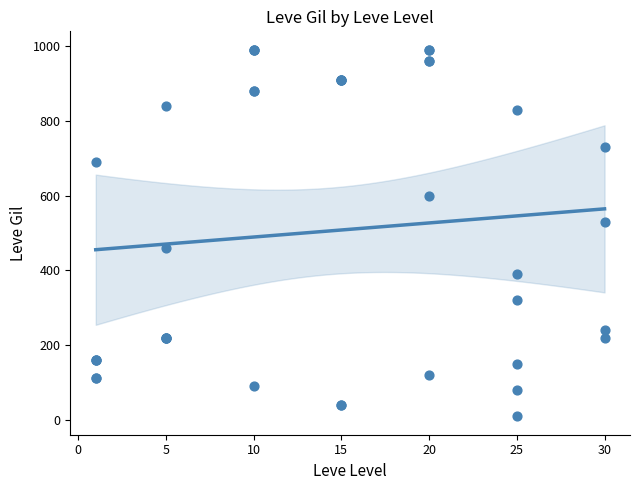

Between 30 and 20, which is larger?

20